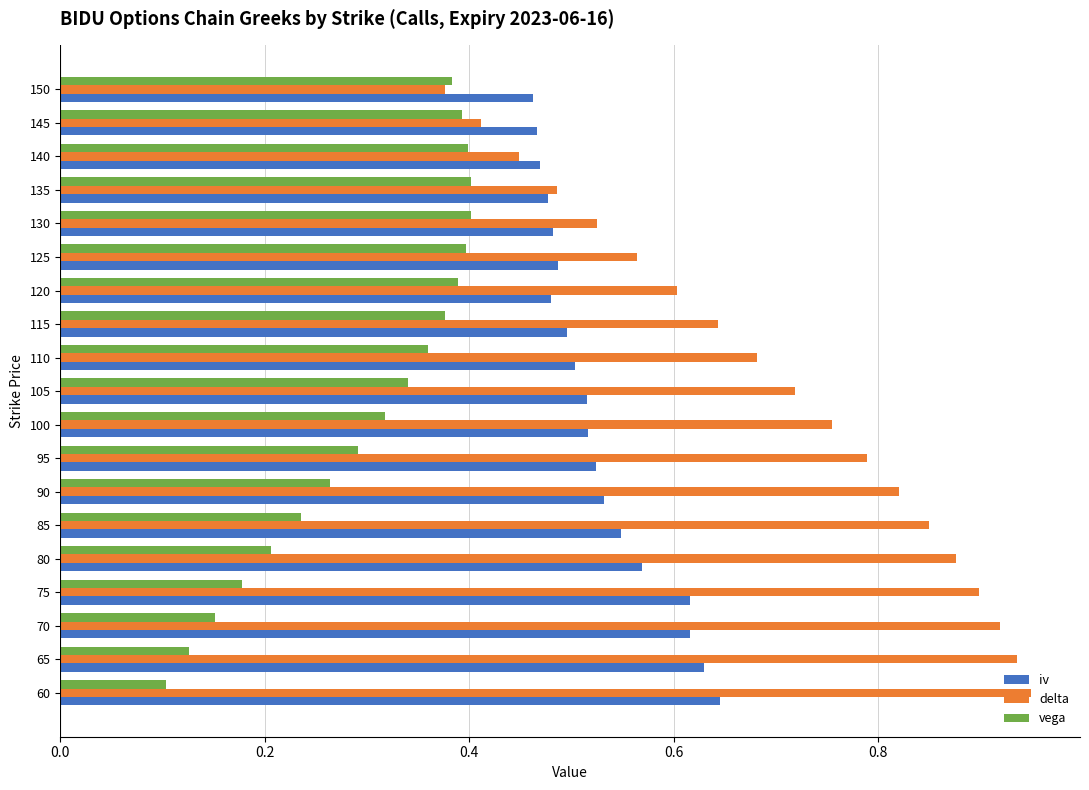

The vega series shows 0.2 at 85. True or false?

True